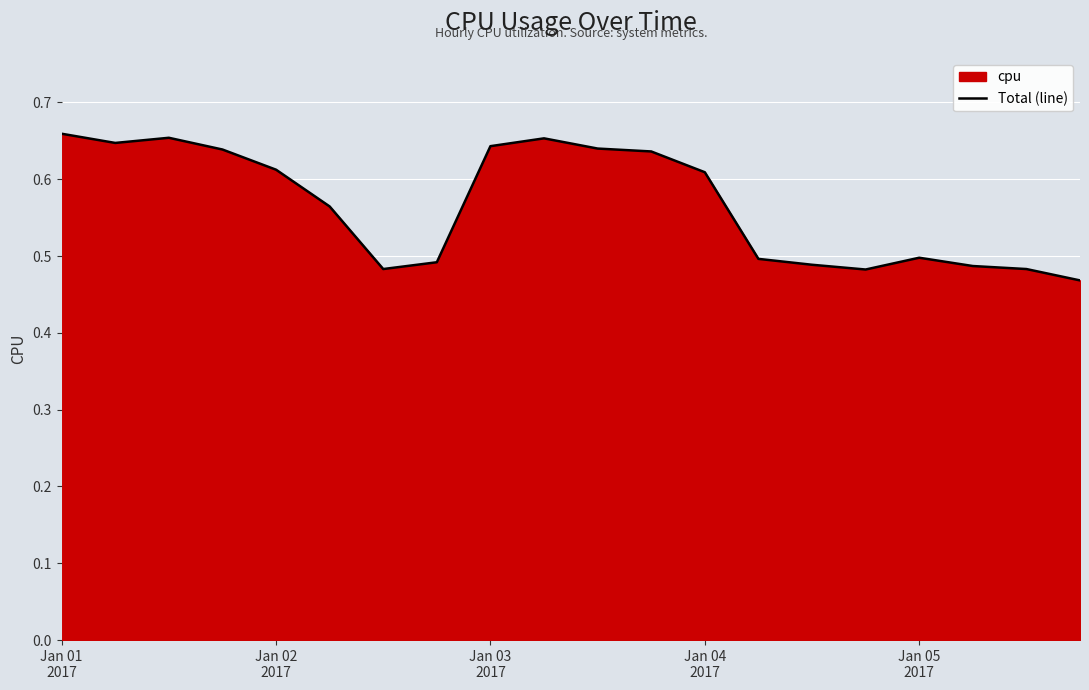

How many values are between 0 and 1?

20